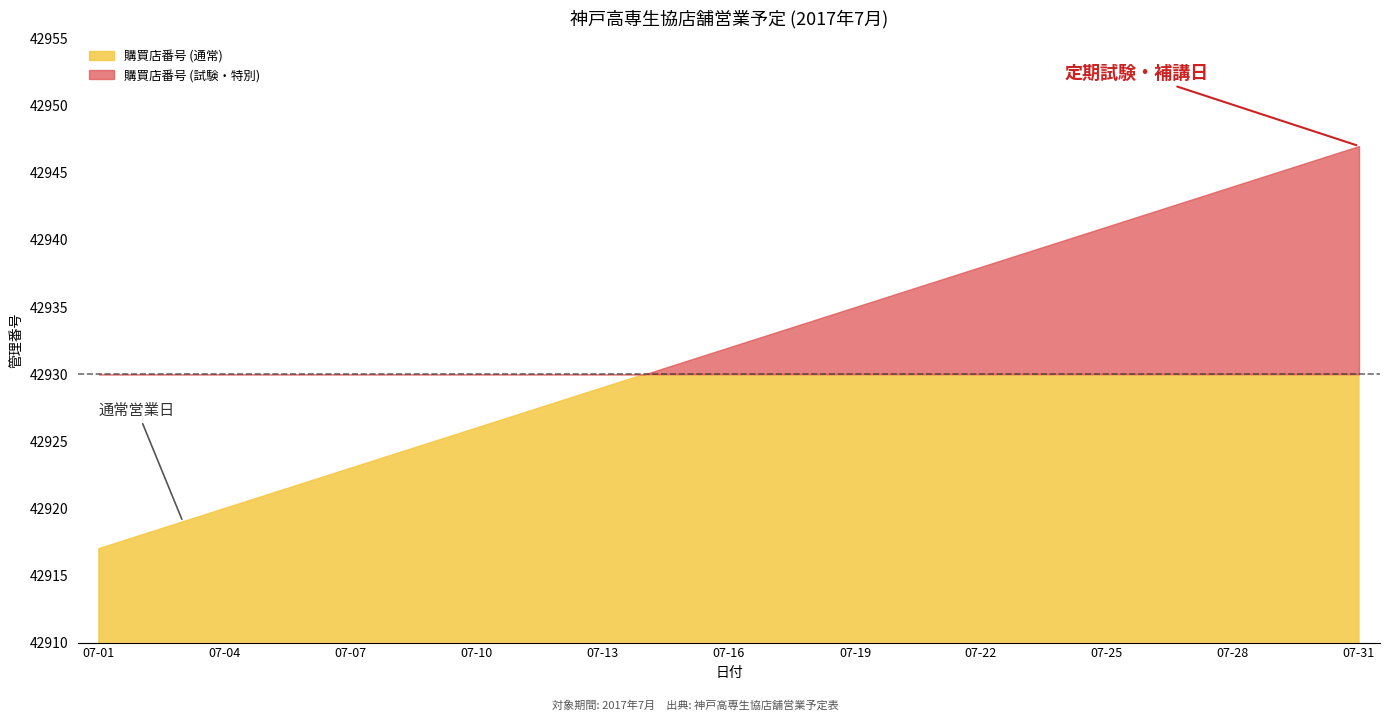

At which label does the data first exceed 42932?

07-17